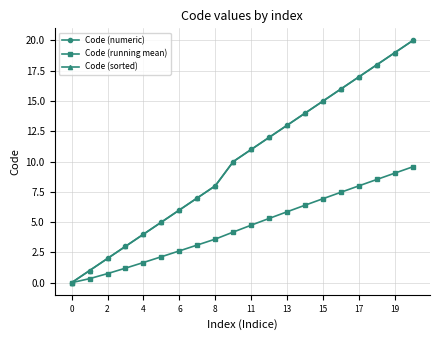

Is this an area chart (filled region under the line)?

No